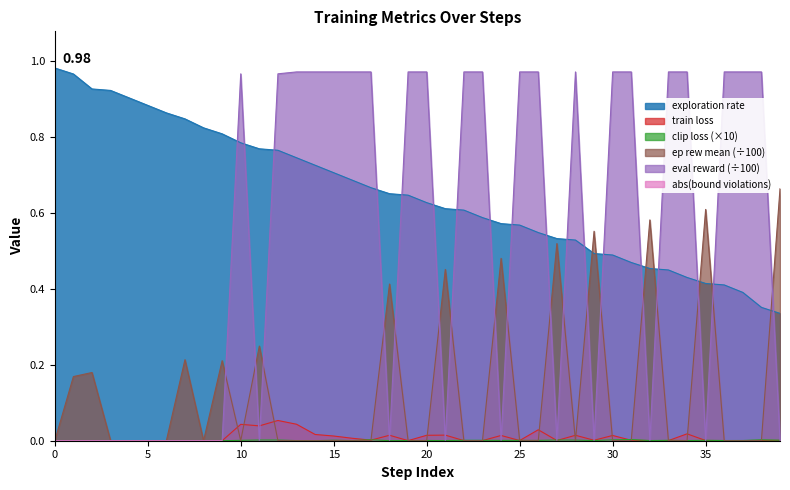

Which series has the largest total across all categories?

exploration_rate